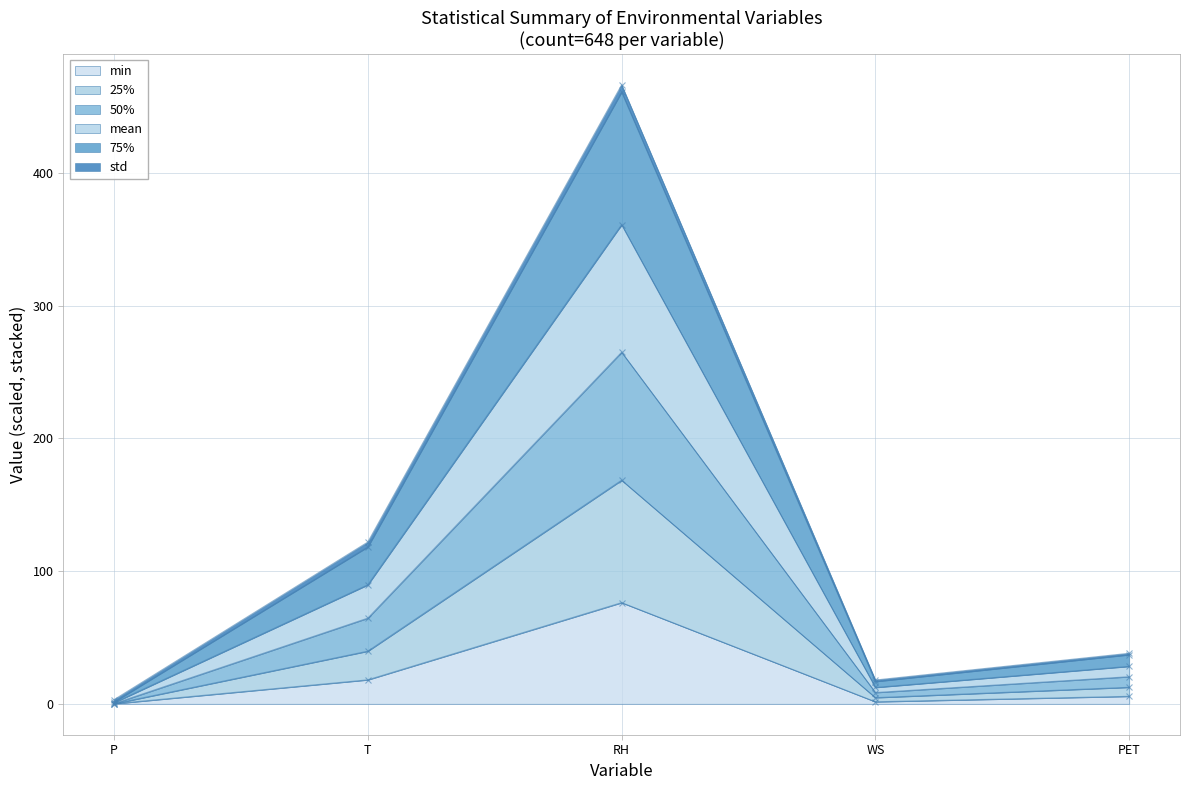

Where is min nearest to the value 38?

T